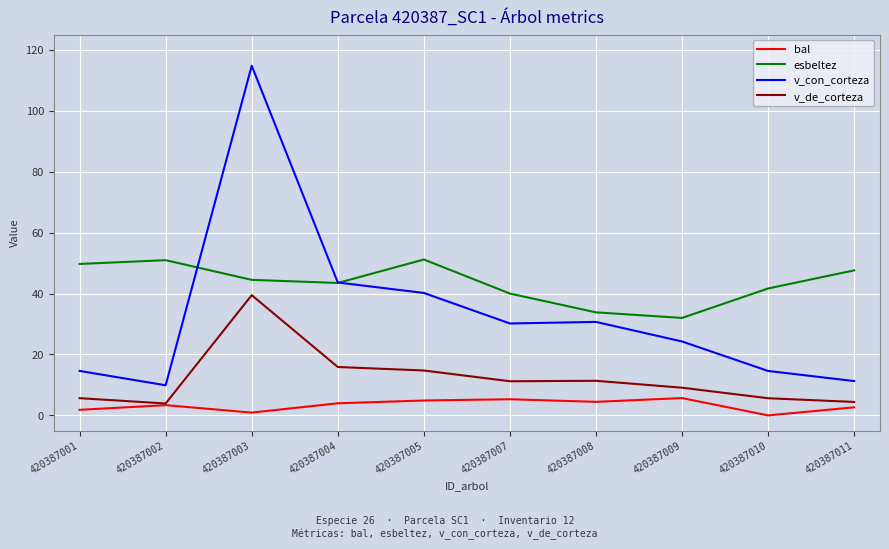

List the series in order of their overall mean, lowest first.

bal, v_de_corteza, v_con_corteza, esbeltez